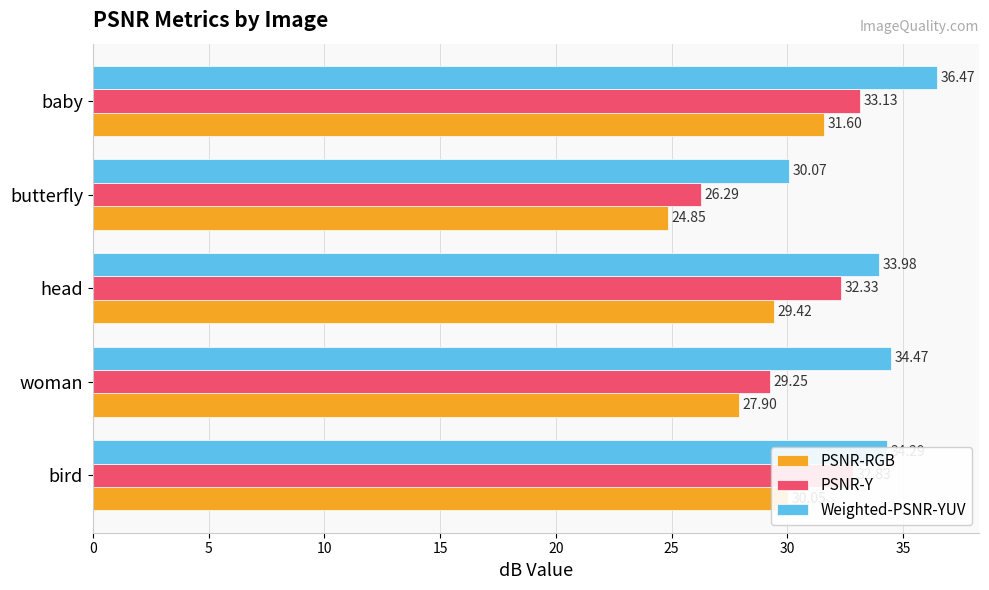

What is the sum of all PSNR-Y values?

153.8